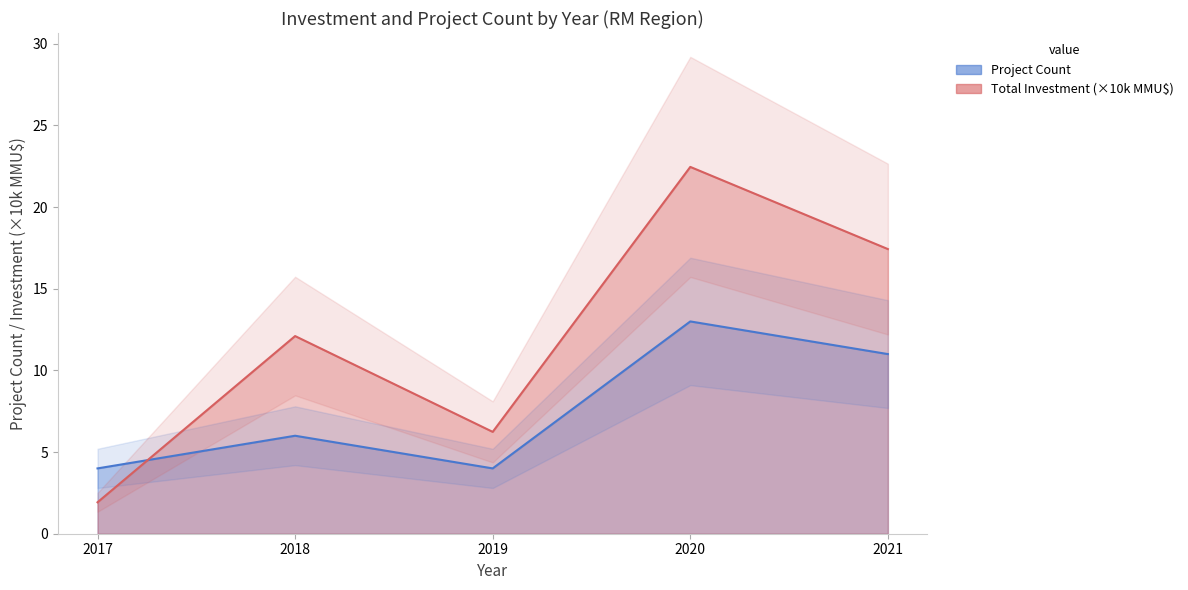

The Project Count line series shows 13.0 at 2020. True or false?

True